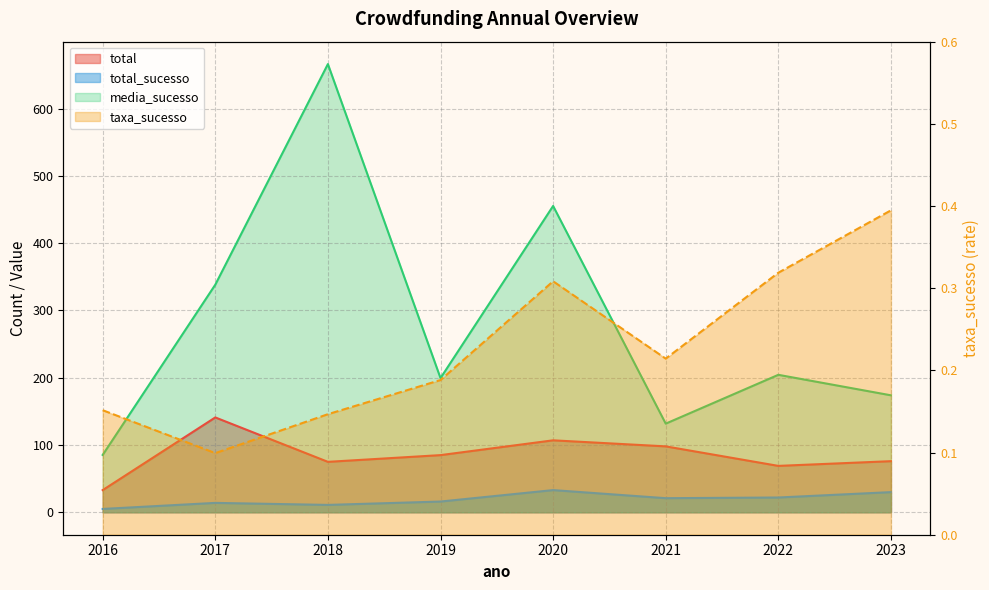

What is the sum of the total values at 2016 and 2020?

140.0